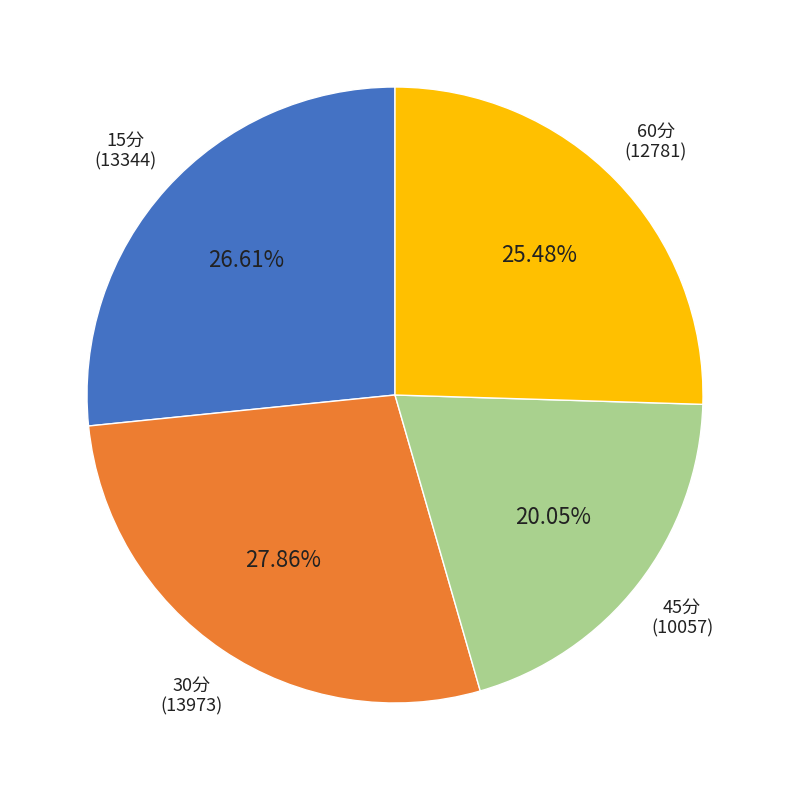

Is there any slice that represents more than half of the pie?

No